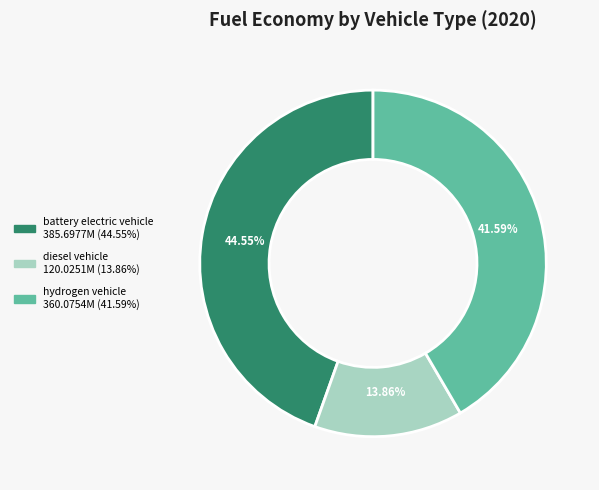

Combined, do diesel vehicle and battery electric vehicle account for over 50%?

Yes